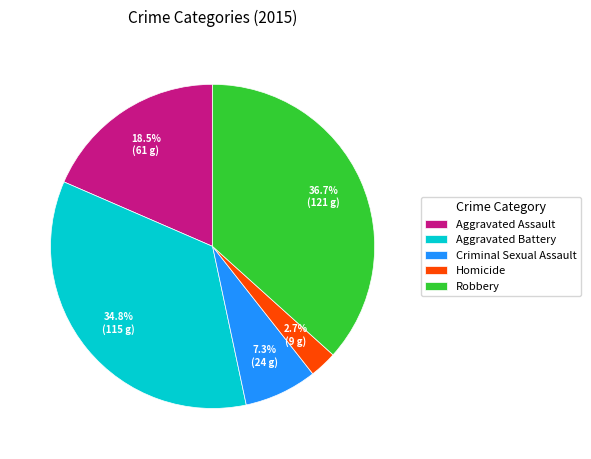

How many segments does this pie chart have?

5